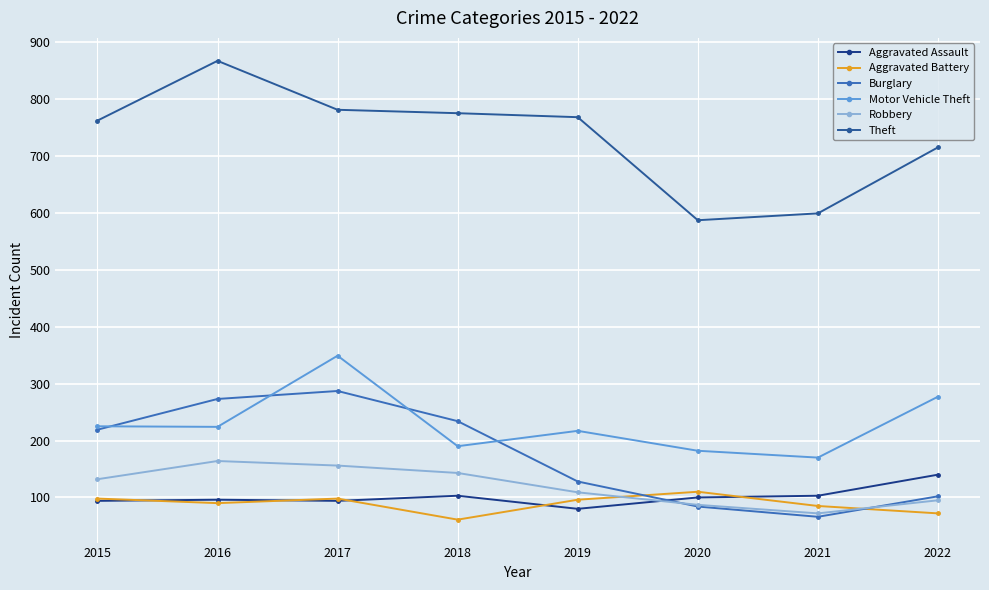

True or false: Theft and Motor Vehicle Theft cross at least once.

False